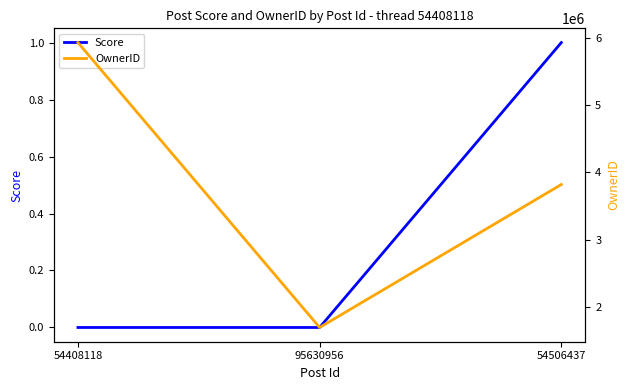

Which has a higher value, 95630956 or 54408118?

95630956